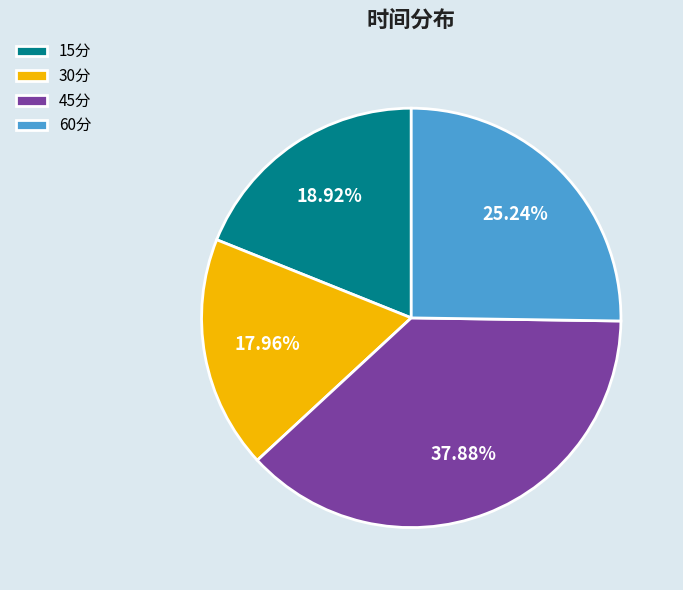

Count the number of slices in the pie.

4